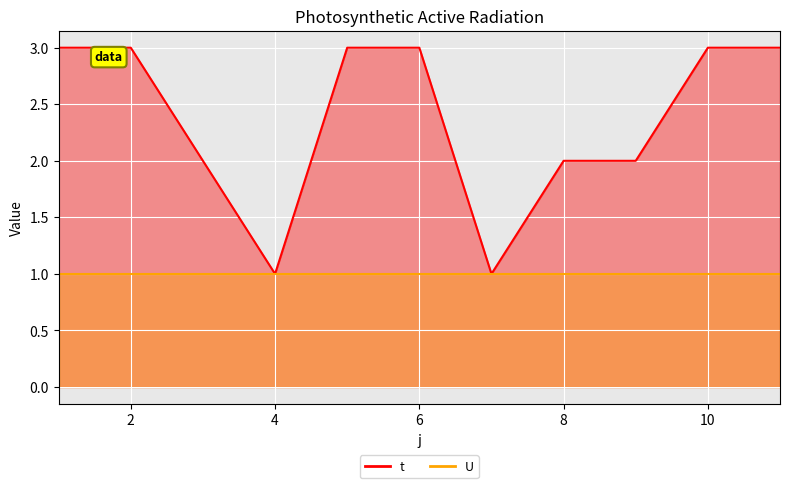

True or false: t_line and U_line intersect in this chart.

False